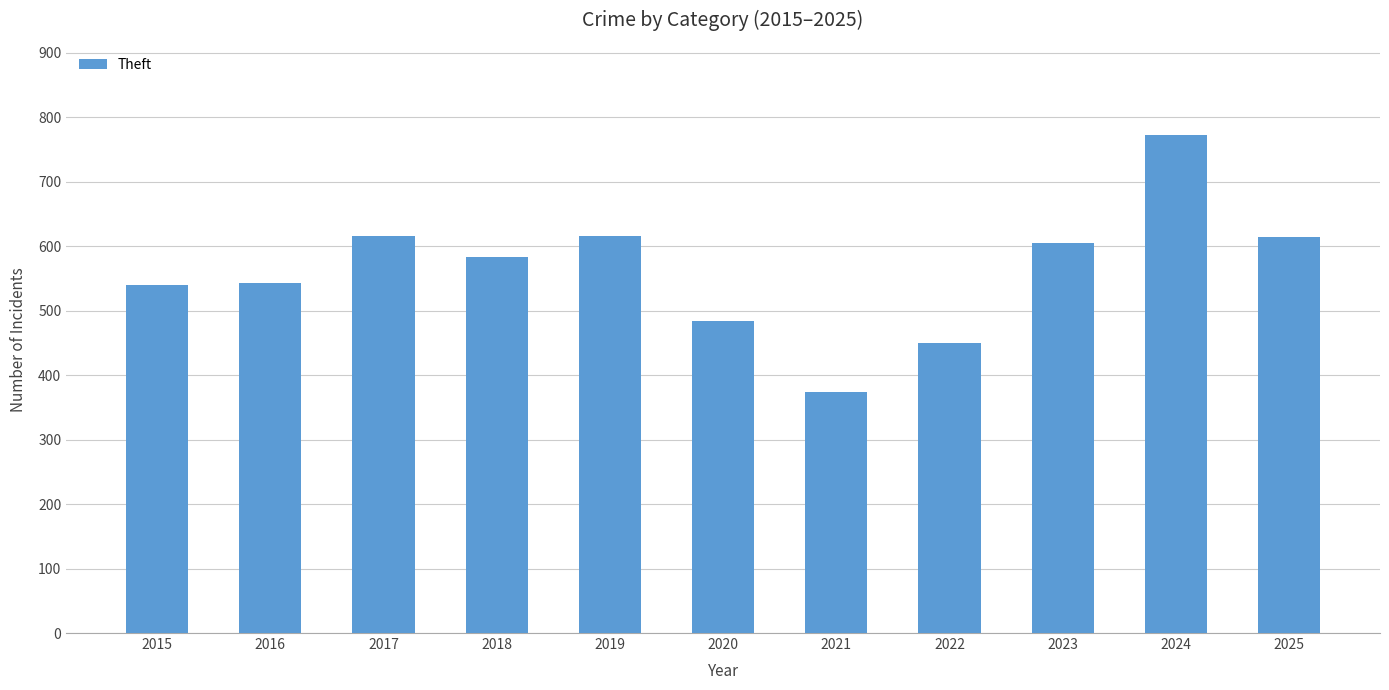

Is it true that the value at 2017 is 127?

False